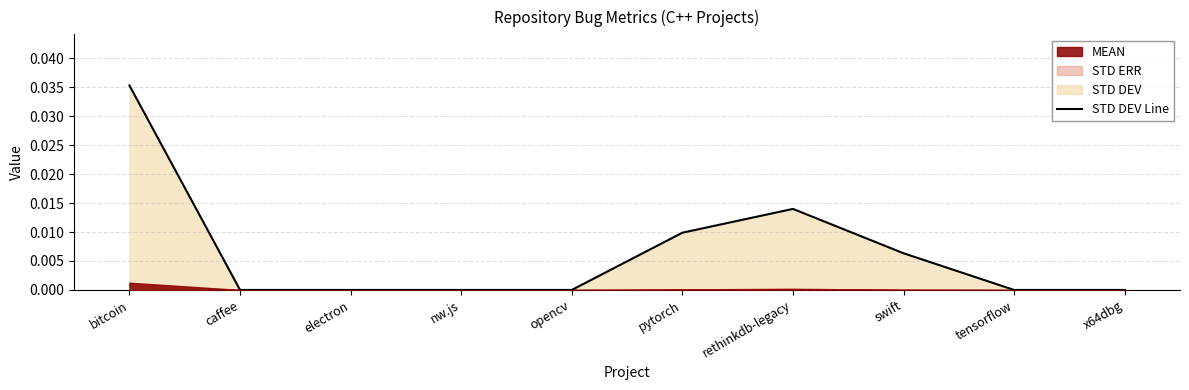

What is the label of the 3rd point from the left?

electron